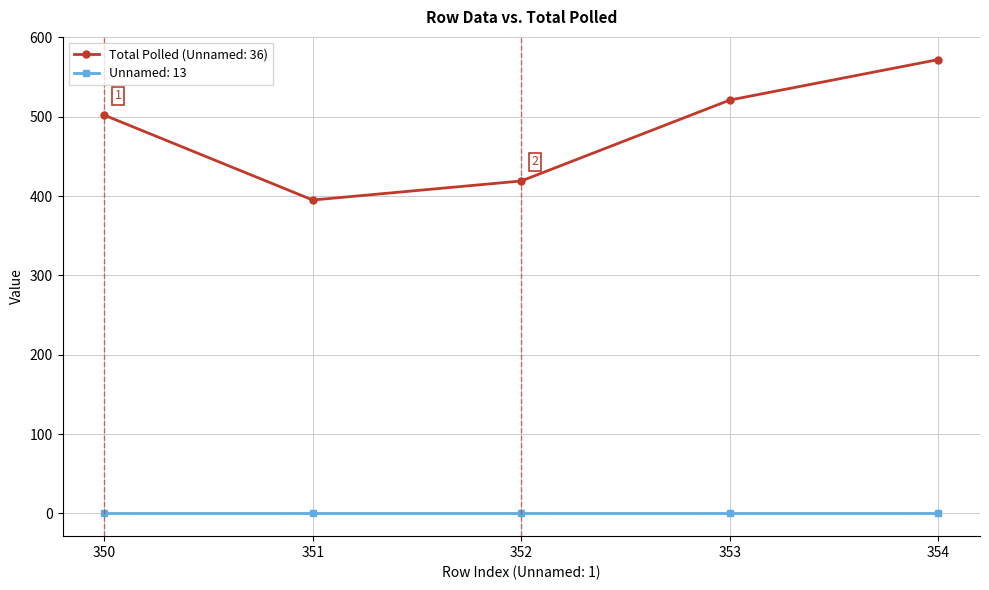

At which category is the sum across all series the highest?

354